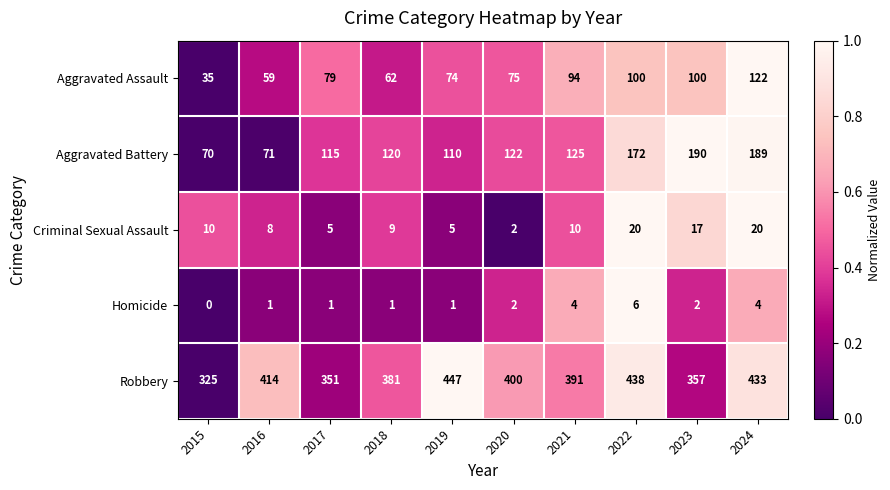

True or false: Criminal Sexual Assault has a value of 6 at 2015.

False